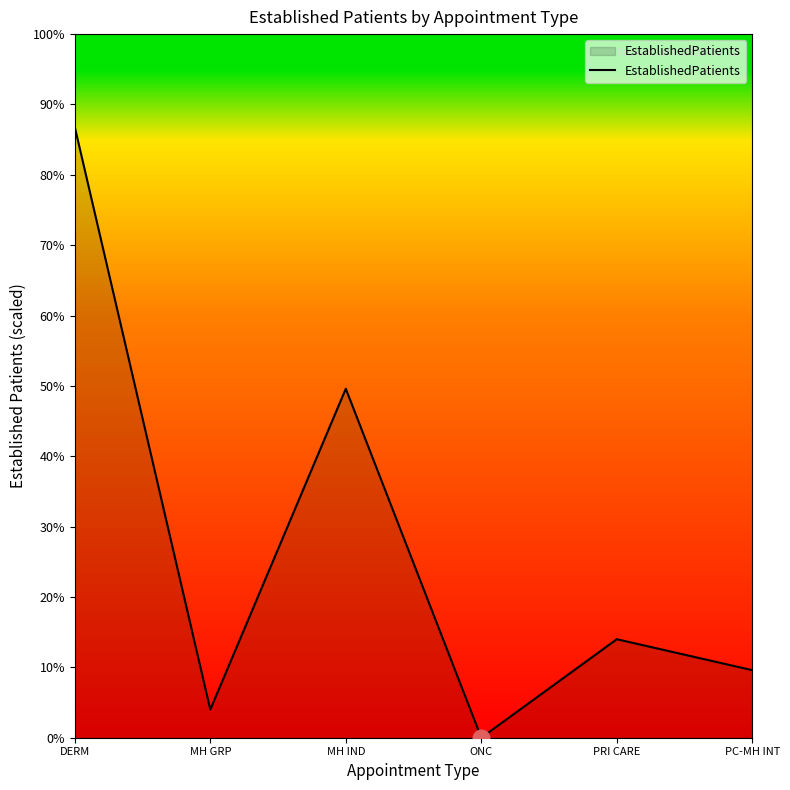

What is the change in value from MH GRP to ONC?

-4.0